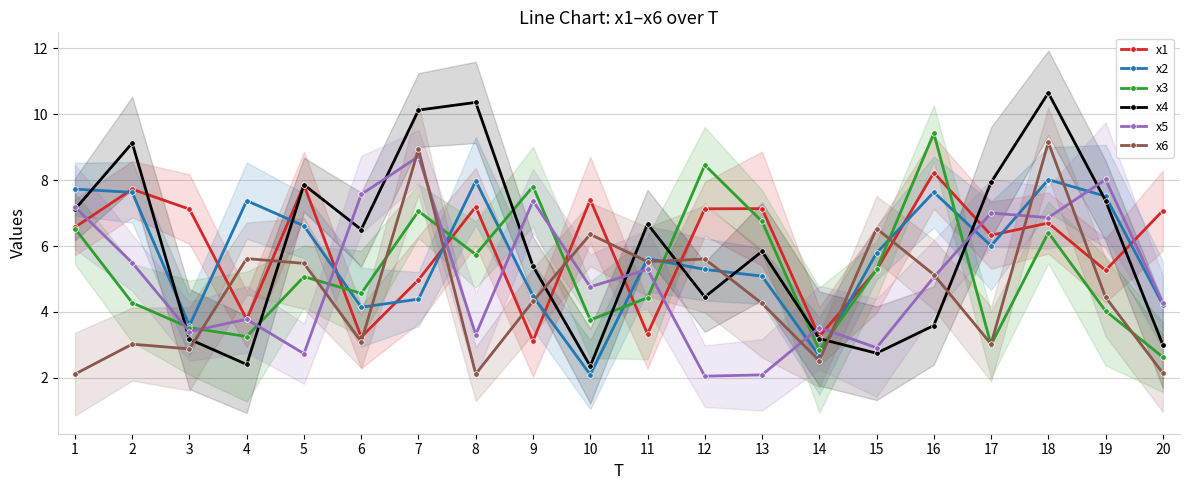

Count the number of categories in the chart.

20